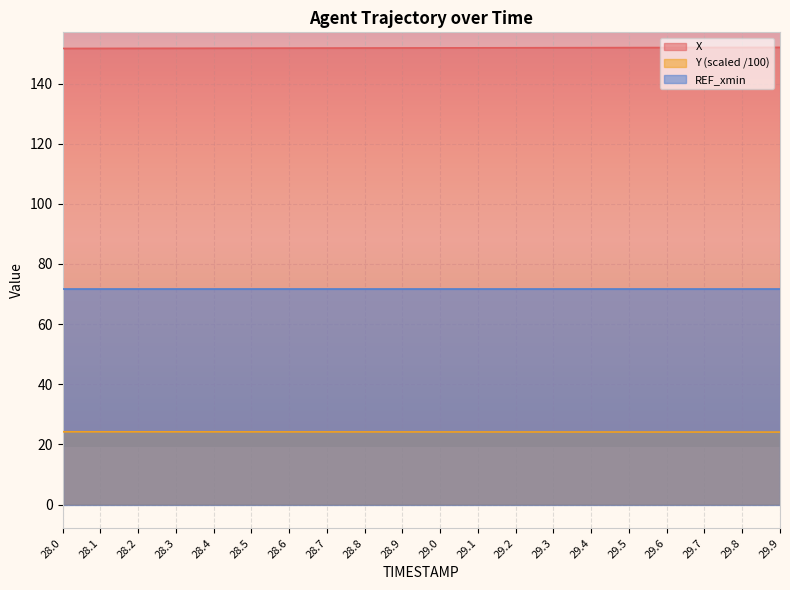

What position from the left is 29.2?

13